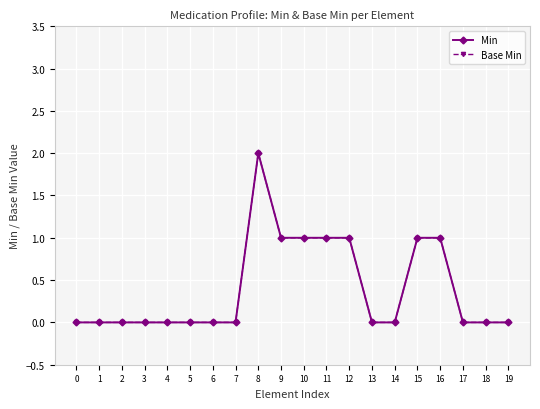

True or false: Min has more than 1 interior local peaks.

False